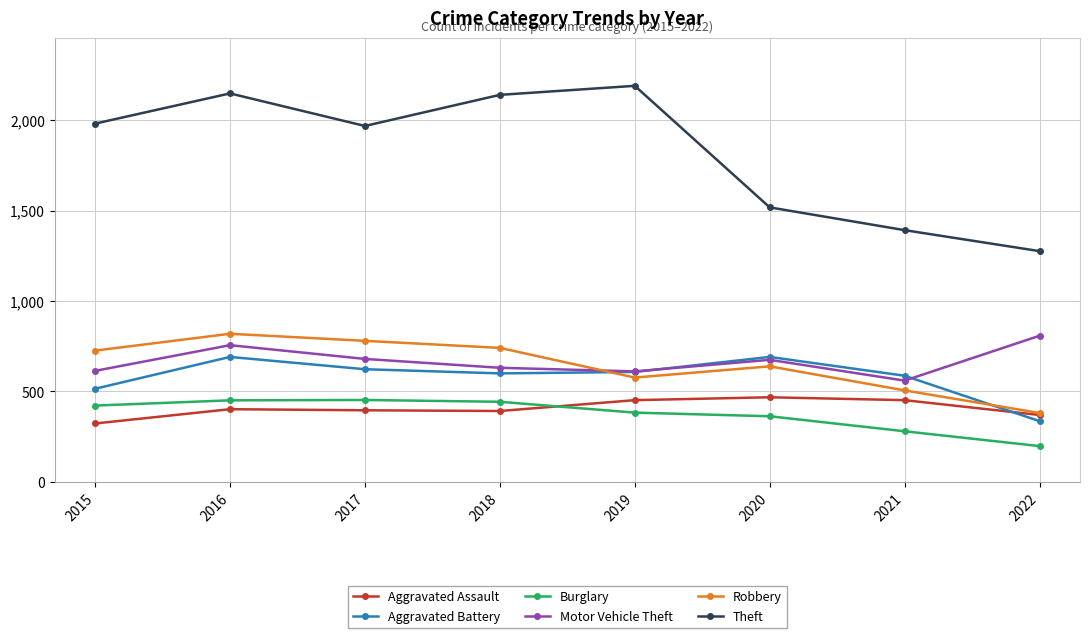

What are all the series names shown in the legend?

Aggravated Assault, Aggravated Battery, Burglary, Motor Vehicle Theft, Robbery, Theft